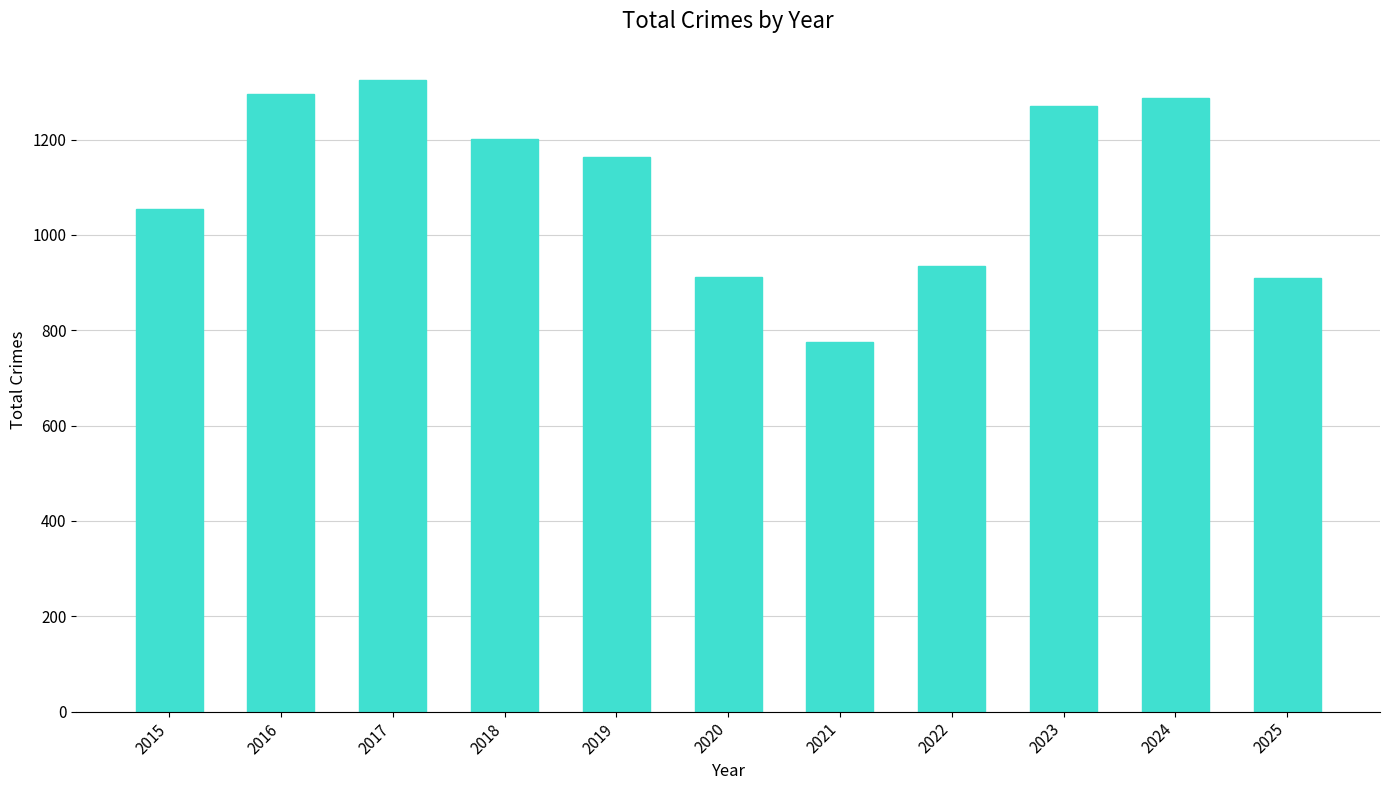

What is the difference between the second highest and second lowest values?

386